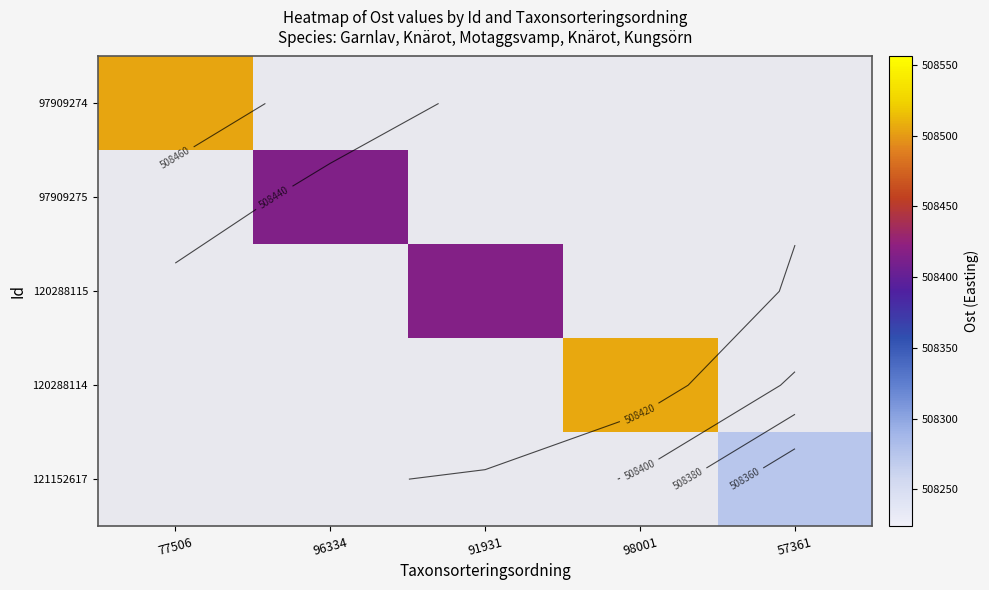

Which label corresponds to the smallest value in the chart?

57361